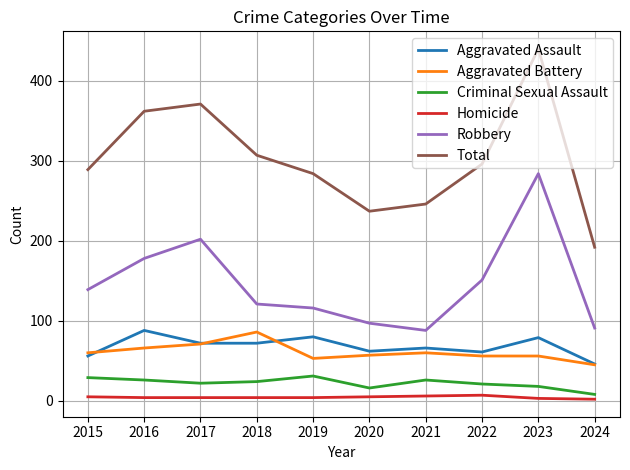

True or false: Homicide has a value of 7 at 2022.

True